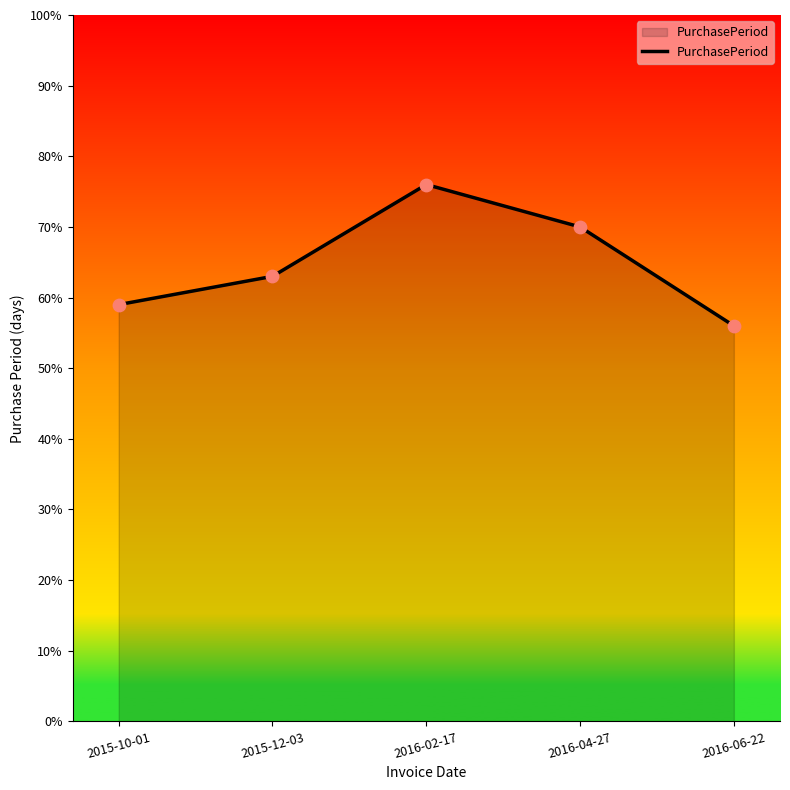

Which has a higher value, 2015-10-01 or 2016-06-22?

2015-10-01